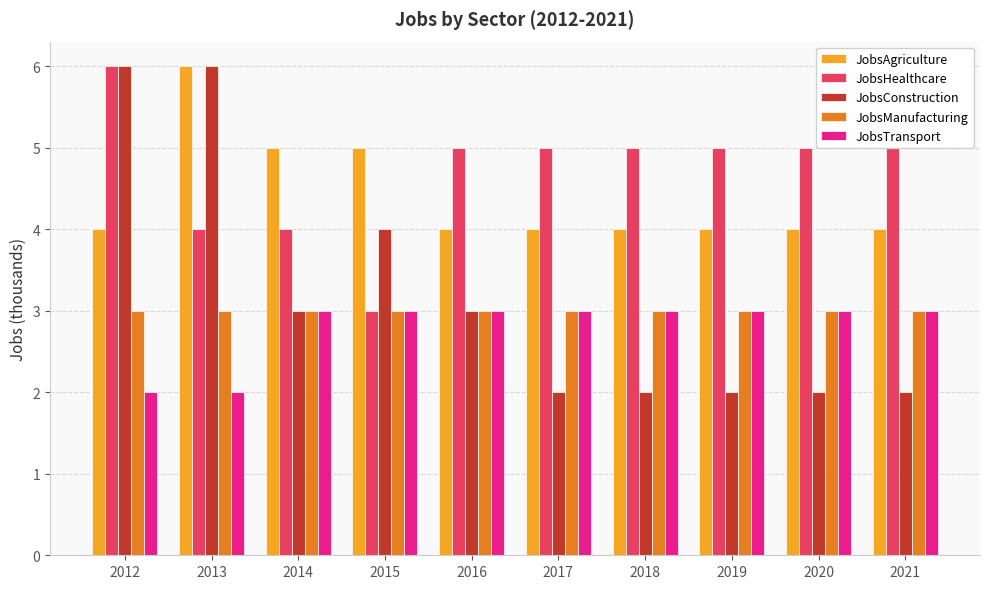

Reading left to right, transcribe all the data shown in this chart.

JobsAgriculture: 4	6	5	5	4	4	4	4	4	4
JobsHealthcare: 6	4	4	3	5	5	5	5	5	5
JobsConstruction: 6	6	3	4	3	2	2	2	2	2
JobsManufacturing: 3	3	3	3	3	3	3	3	3	3
JobsTransport: 2	2	3	3	3	3	3	3	3	3